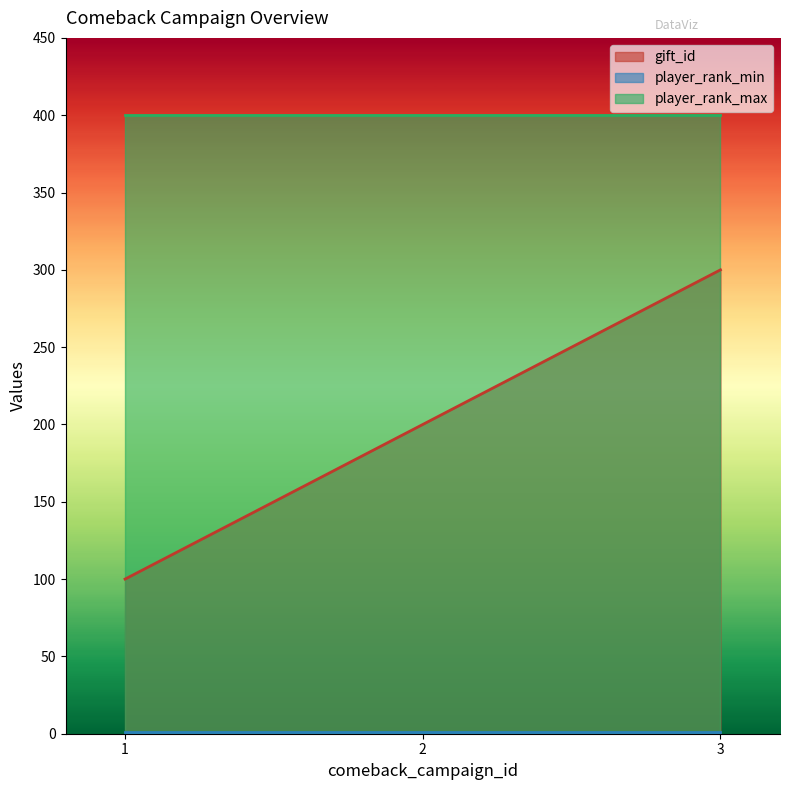

How many series are shown in this chart?

3